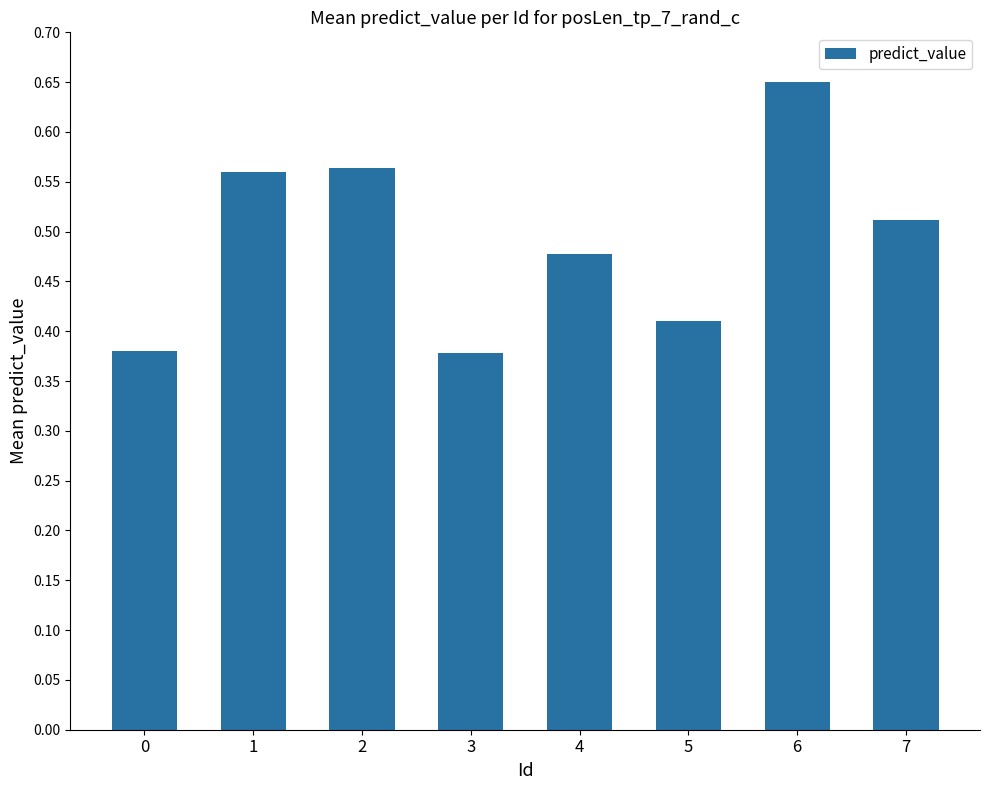

The value at 3 is 0.2. True or false?

False